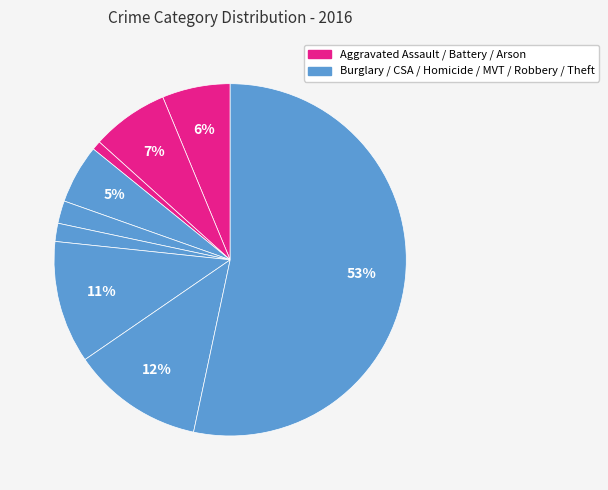

Is there a majority slice in this chart?

Yes